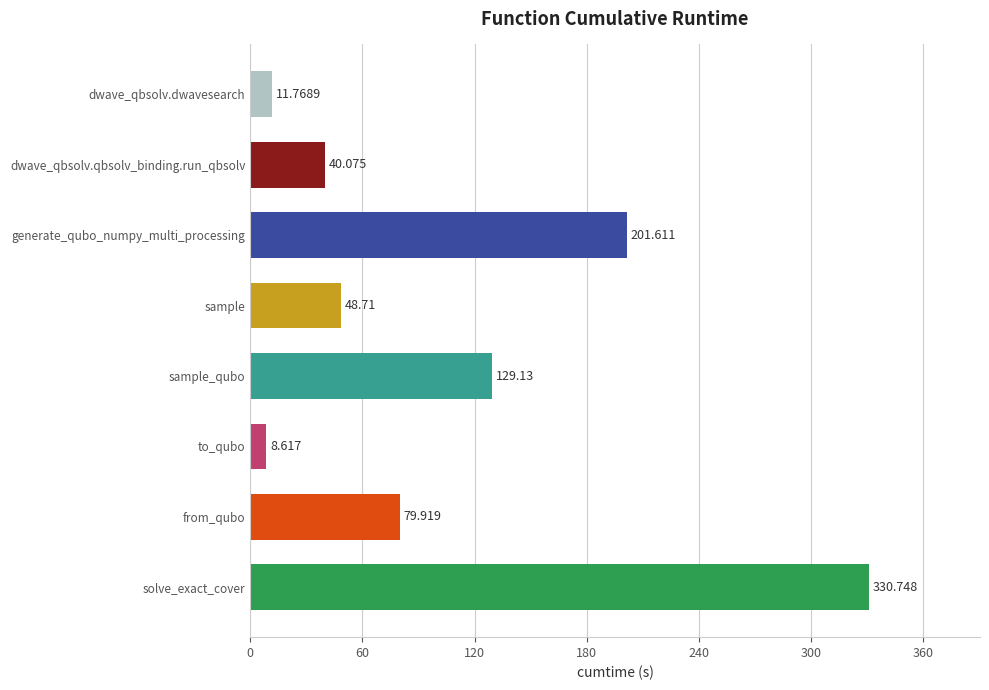

What is the label of the 7th bar from the top?

from_qubo